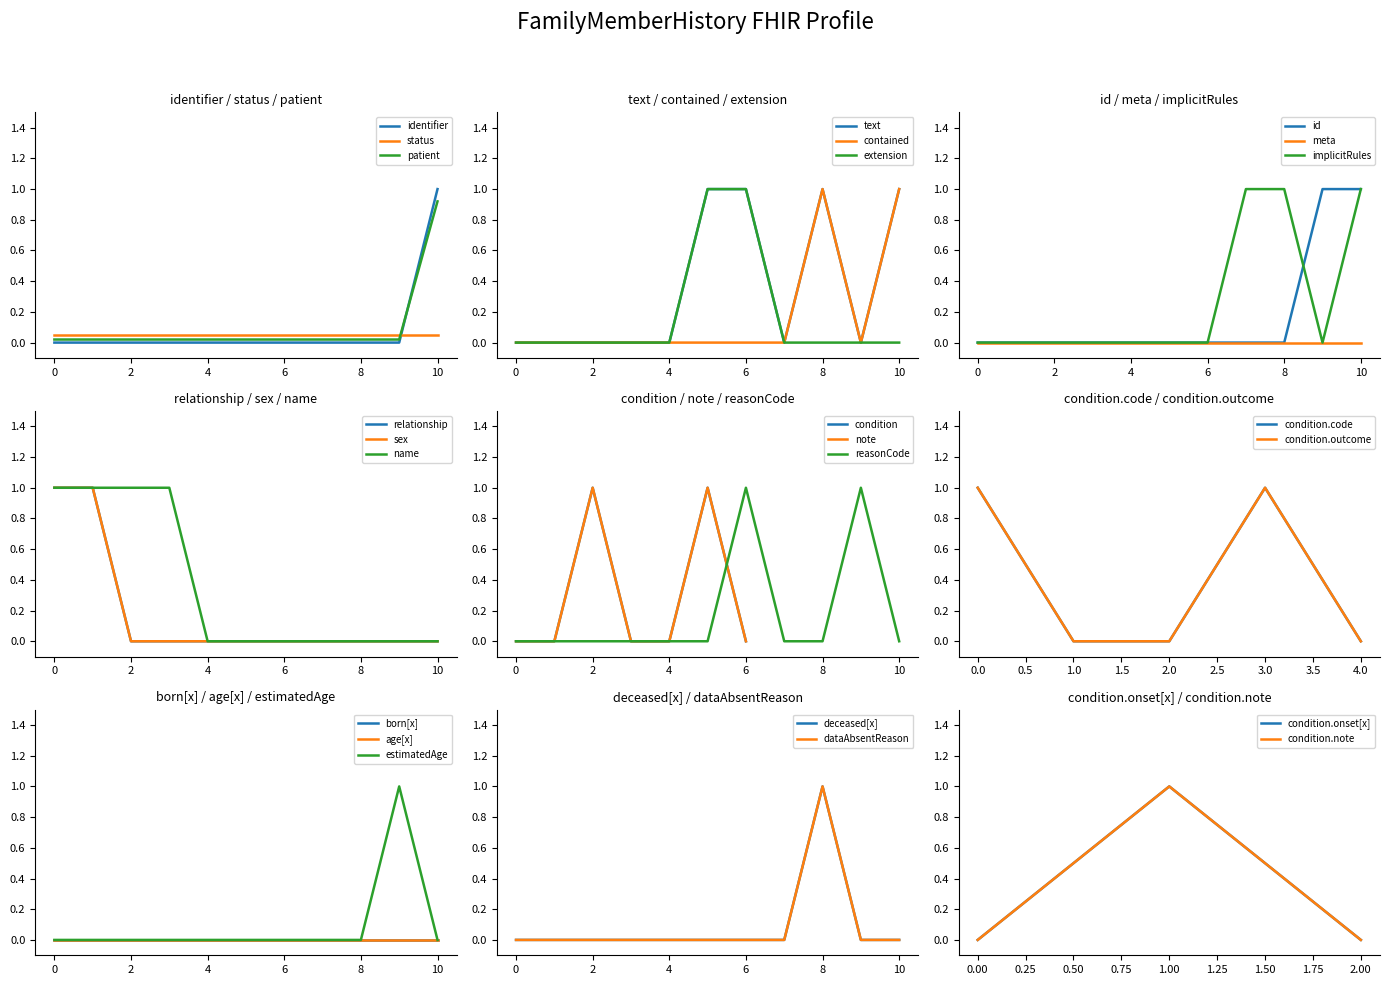

Is the value of identifier at 0 greater than the value of status at 6?

No